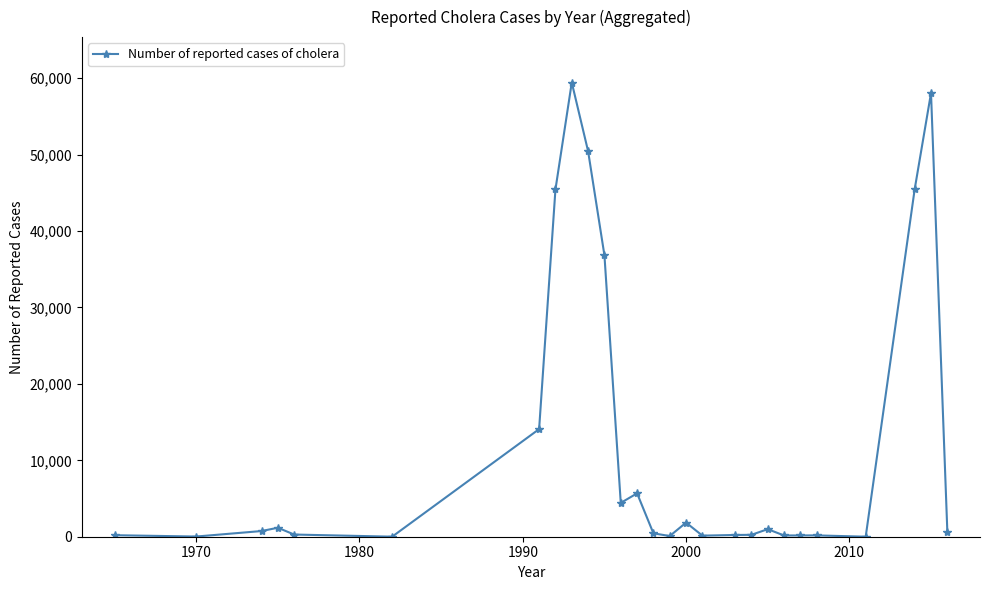

True or false: there are more than 0 points higher than both neighbors.

True